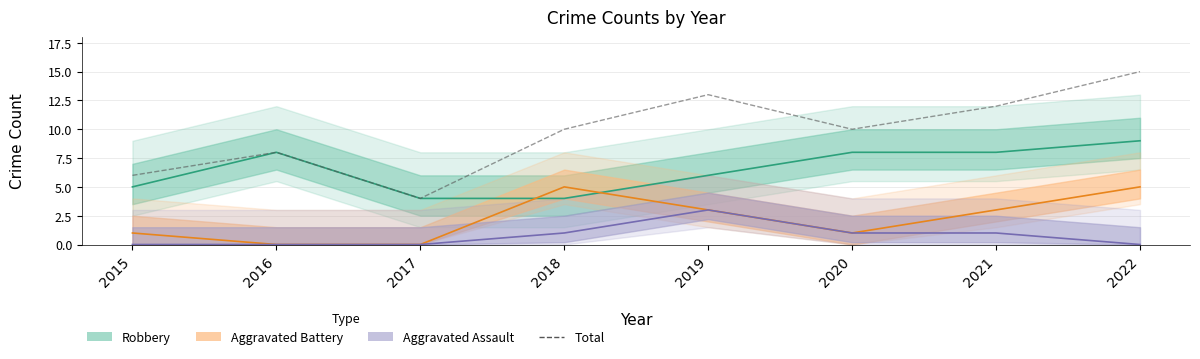

The chart shows a value of 8 at 2015. True or false?

False